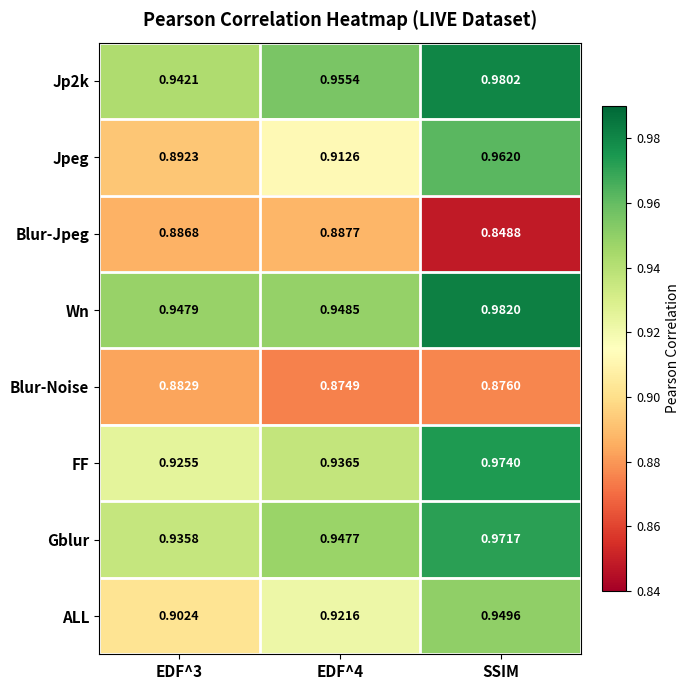

Between EDF^3 and EDF^4, which series saw the biggest shift?

Jpeg